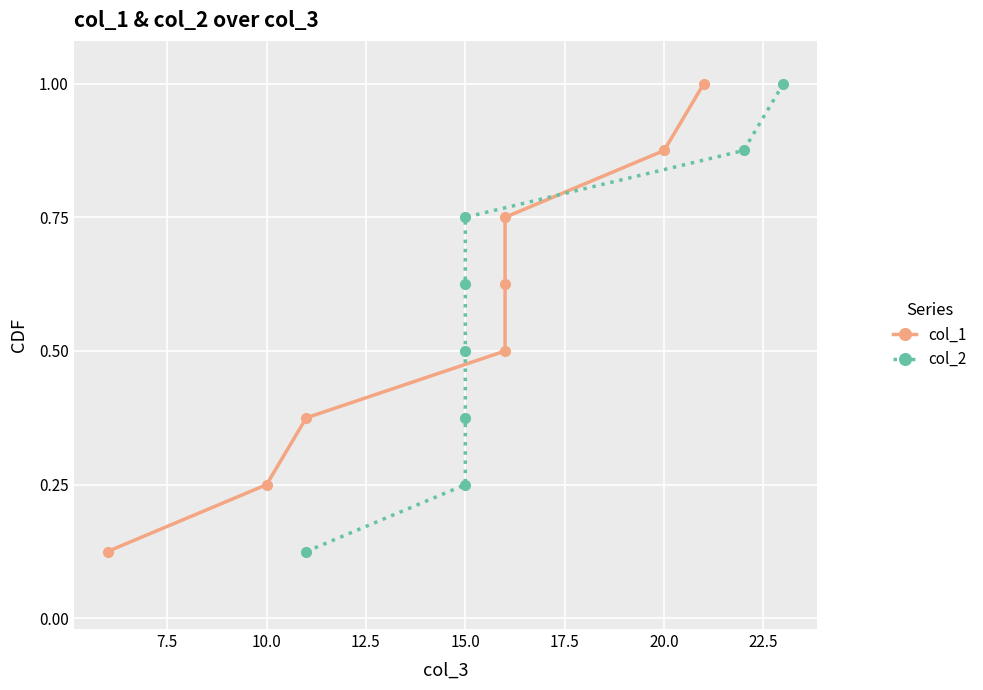

What is the value of the col_2 point at the 4th from the left?

0.5